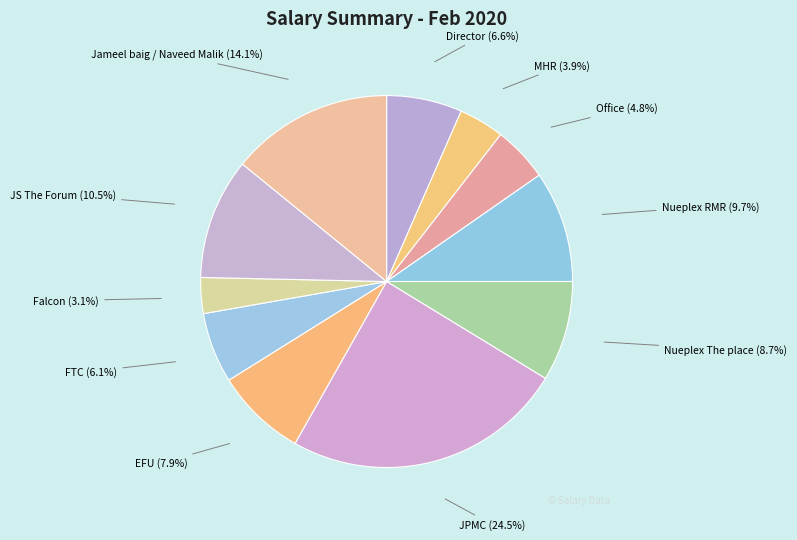

Combined, what portion of the pie is Office and MHR?

8.7%